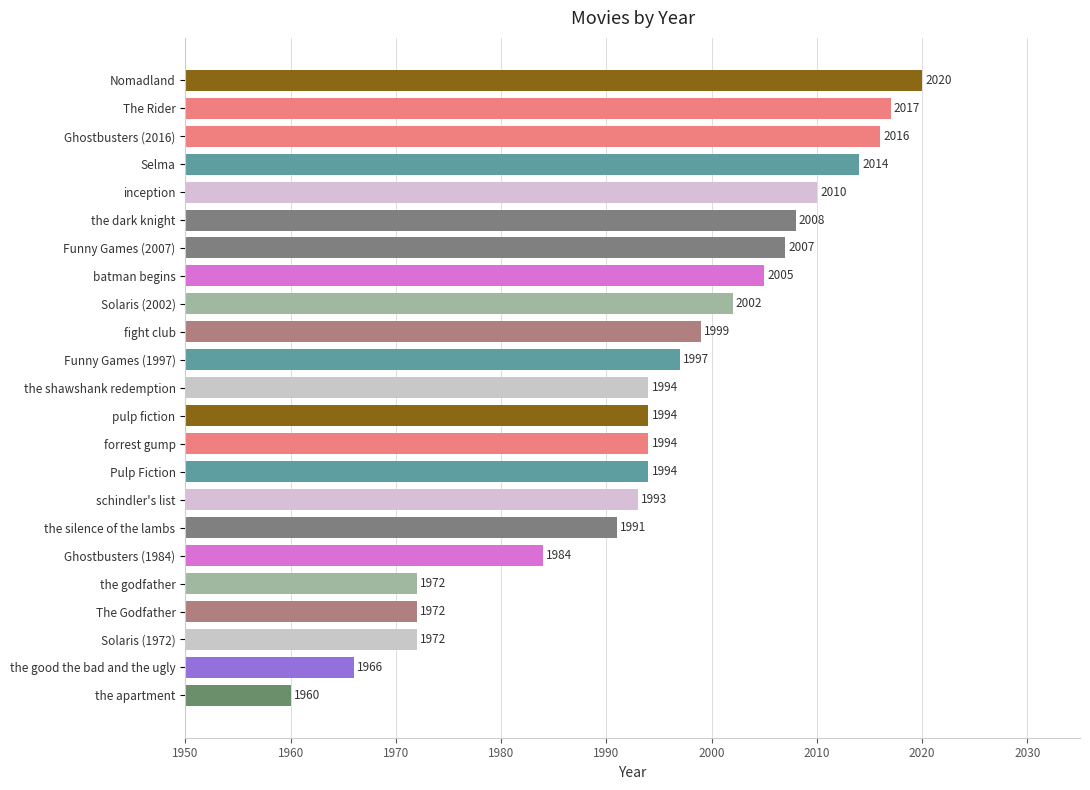

What is the greatest value displayed?

2020